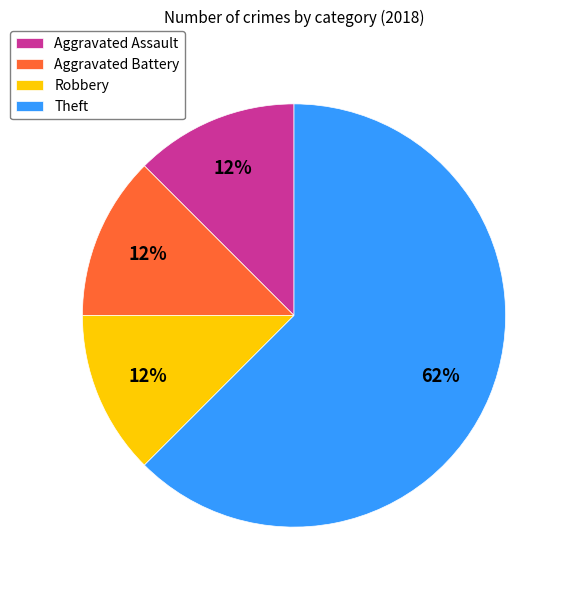

Is the sum of Aggravated Battery and Theft greater than half?

Yes